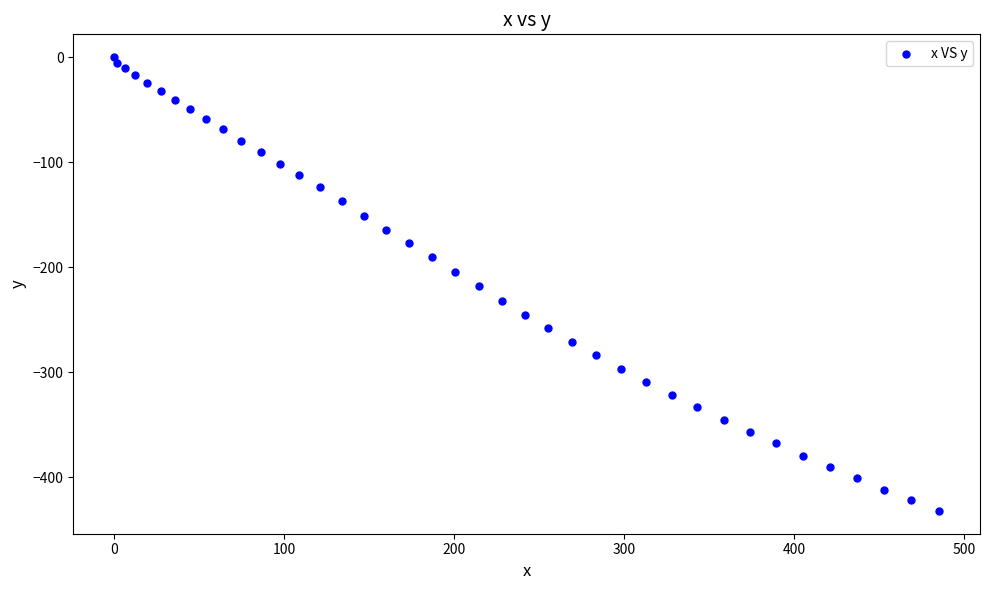

What is the range of X values (max minus min)?

484.9